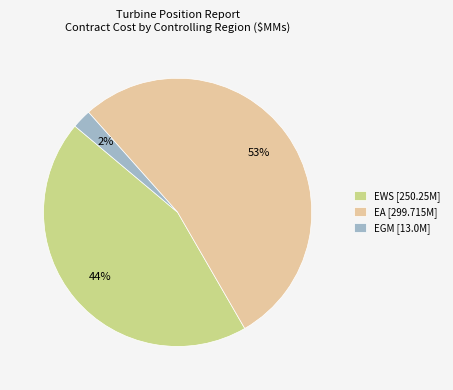

To the nearest percent, what percentage of the pie is EGM [13.0M]?

2%